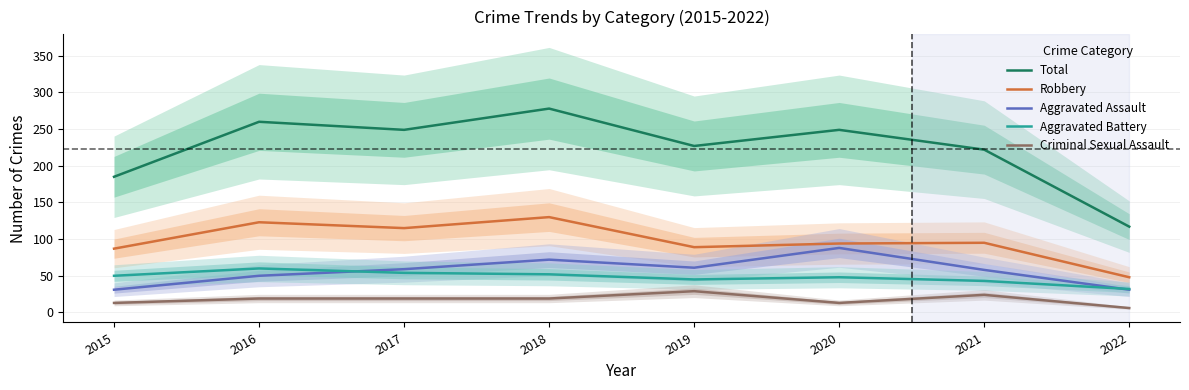

What is the smallest value displayed?

6